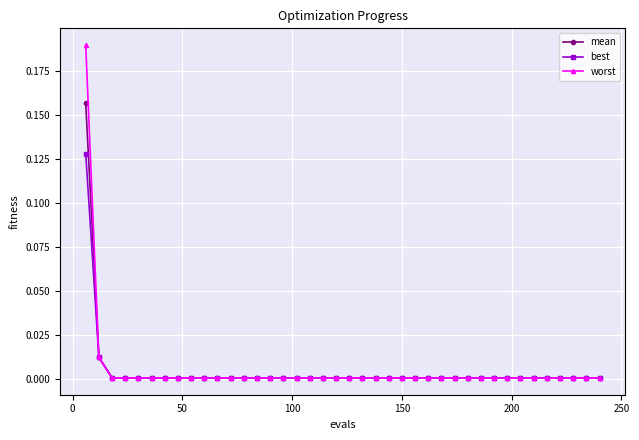

Which series has the widest spread of values?

worst